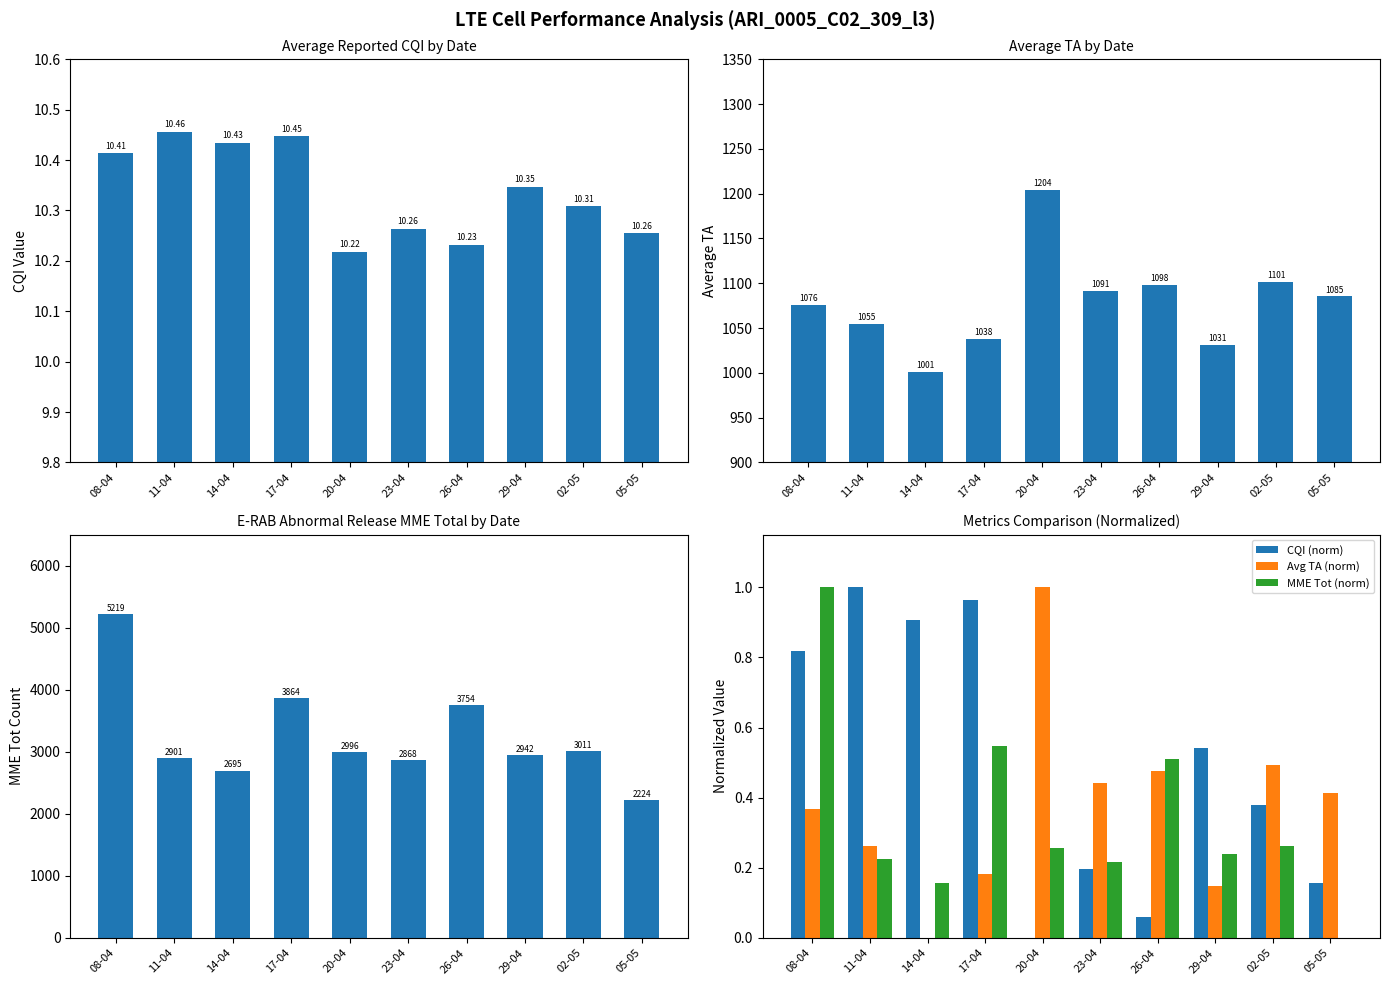

The Avg TA (norm) series shows 0.3 at 02-05. True or false?

False